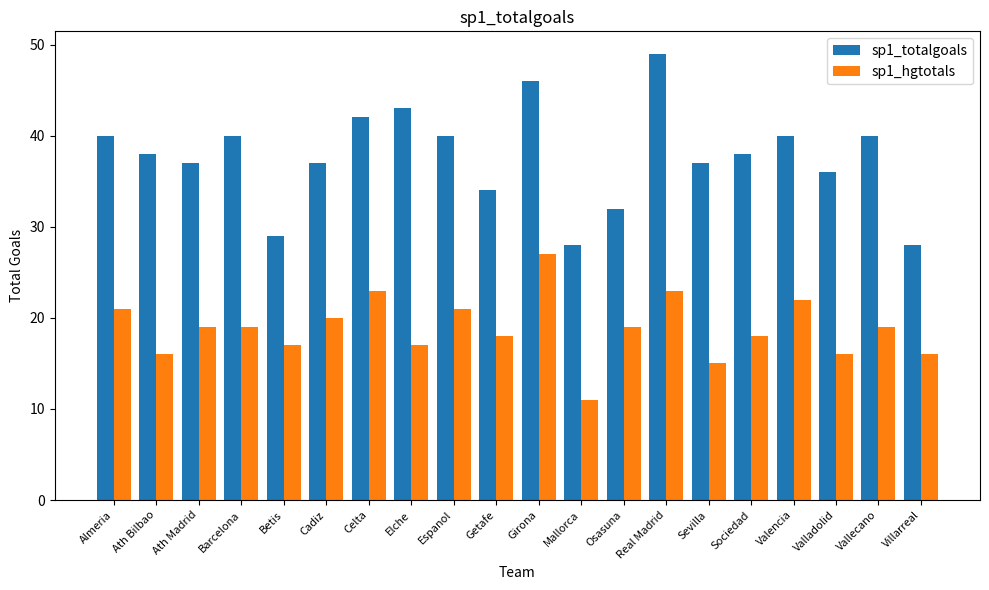

What is the label of the 4th bar from the right?

Valencia